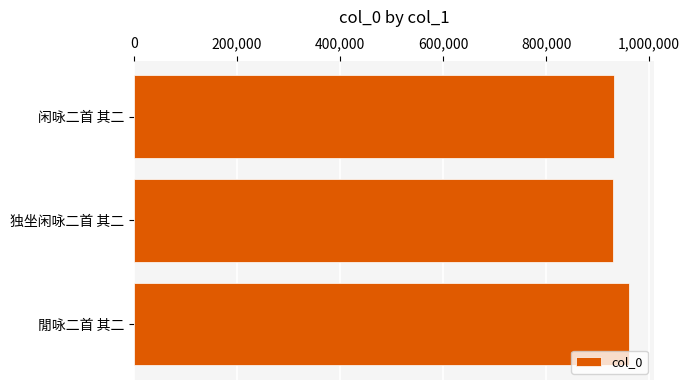

Approximately how many times larger is the value at 閒咏二首 其二 compared to 闲咏二首 其二?

1.0